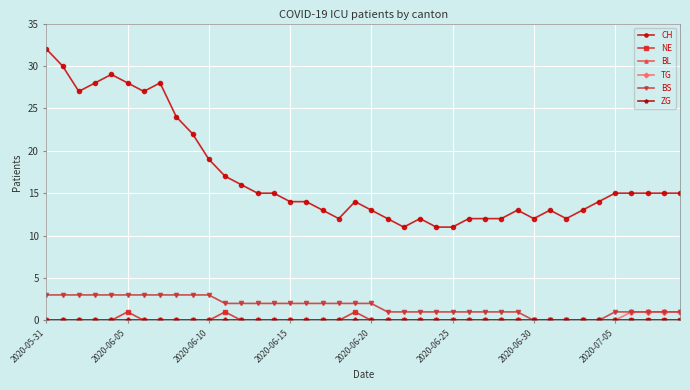

Does the chart have visible grid lines?

Yes